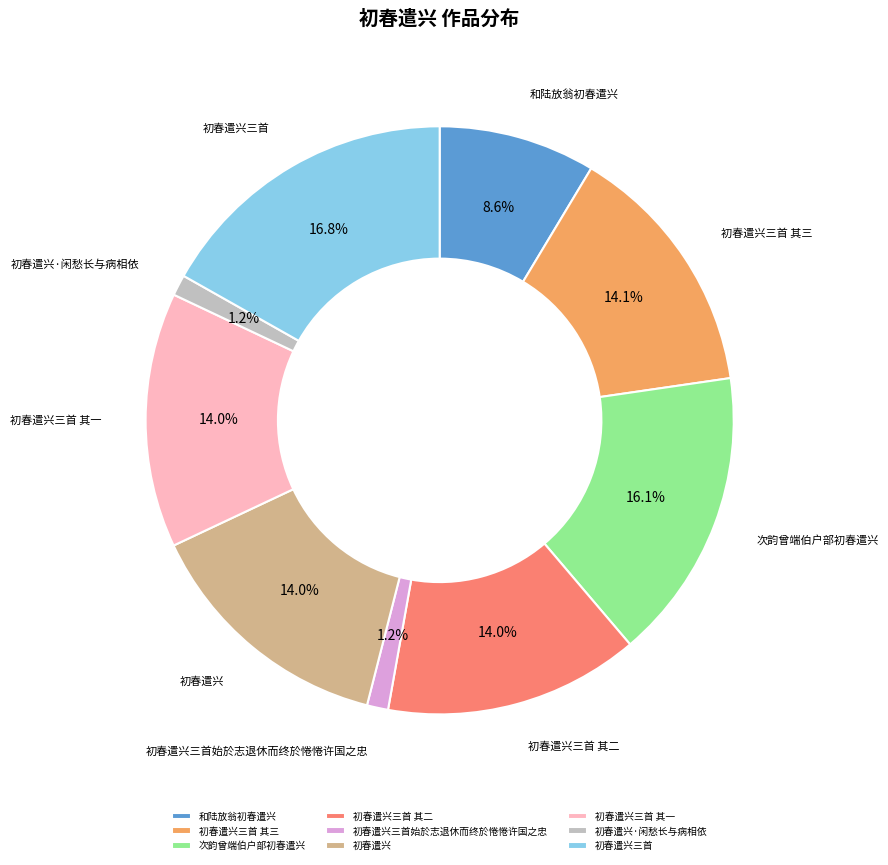

To the nearest percent, what is the difference between the 初春遣兴三首 and 初春遣兴三首 其三 slice percentages?

3%